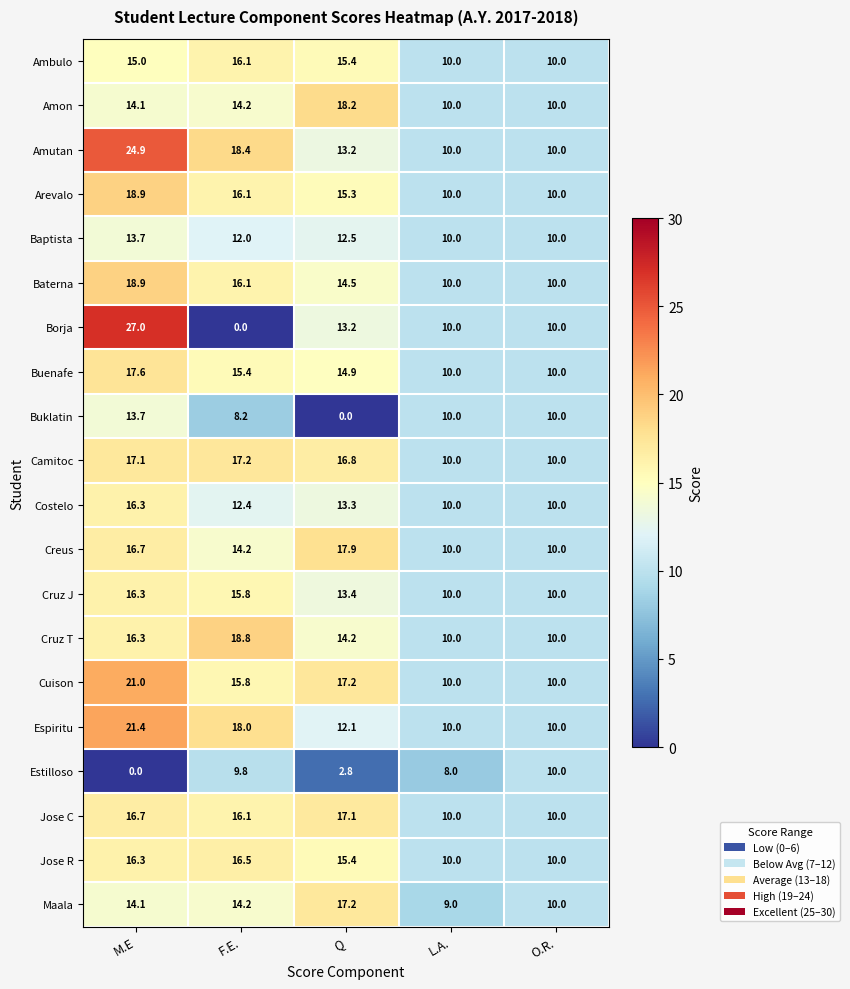

What value does the Maala series have at M.E?

14.1